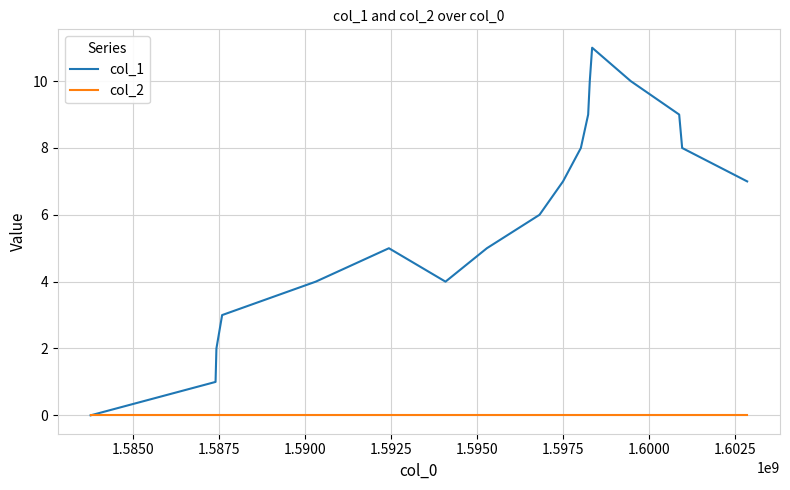

Which series has the largest total across all categories?

col_1